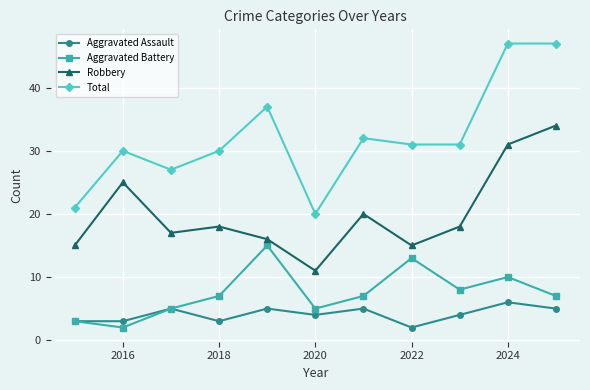

What is the value of the Aggravated Assault point at the 9th from the left?

4